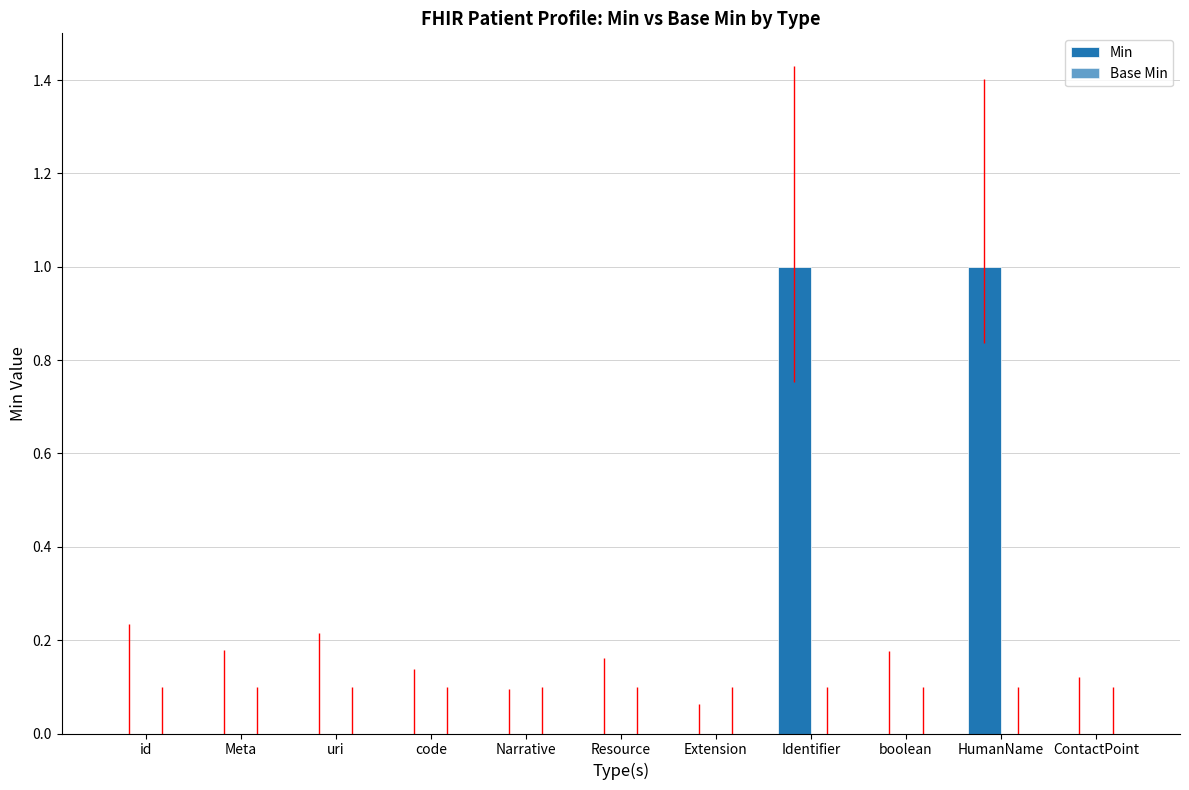

What is the label of the 10th bar from the left?

HumanName